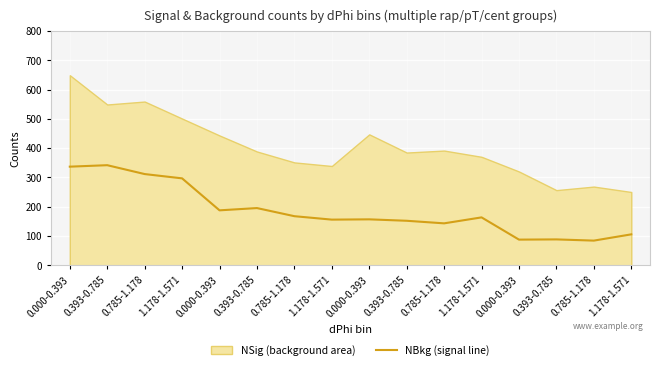

At which label does the data first exceed 163?

0.000-0.393